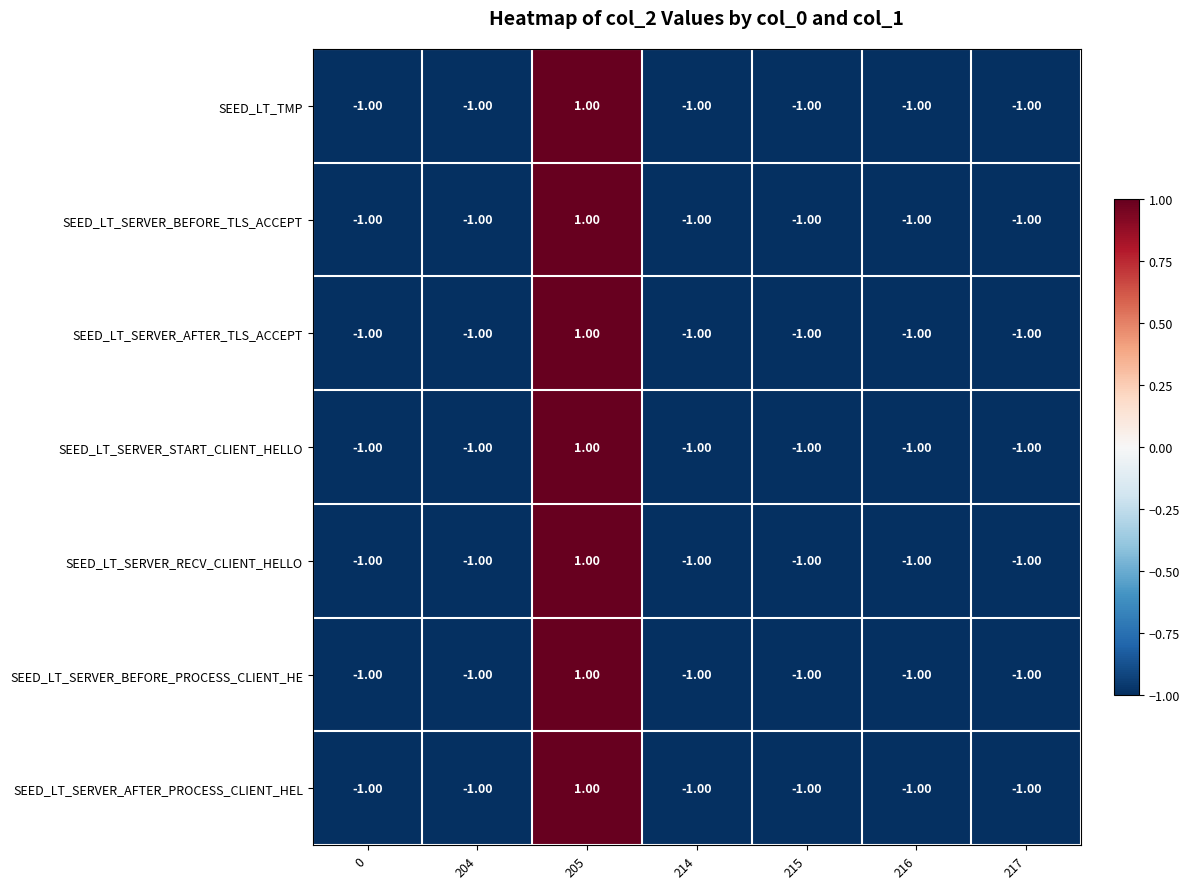

At which category is the sum across all series the highest?

205